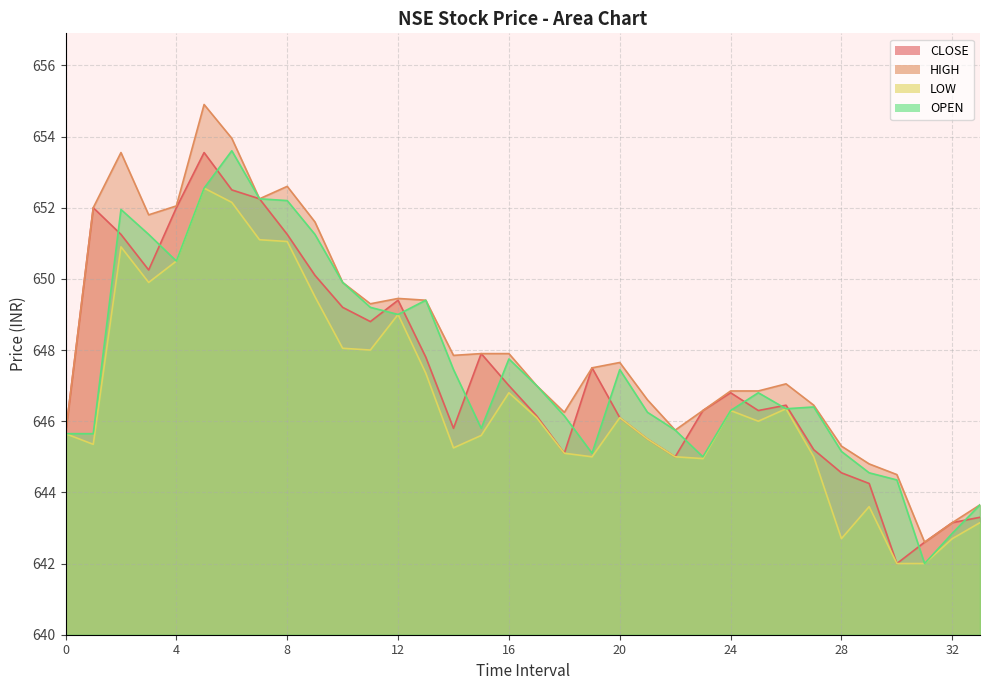

At which category is the sum across all series the highest?

5